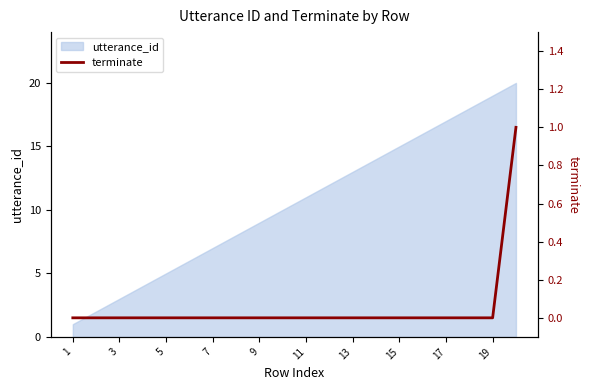

The utterance_id series shows 5 at 13. True or false?

False